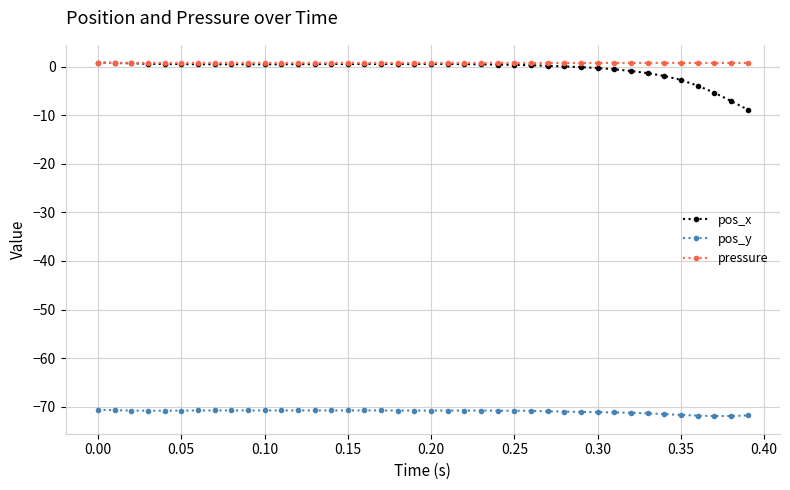

True or false: pressure and pos_y intersect in this chart.

False